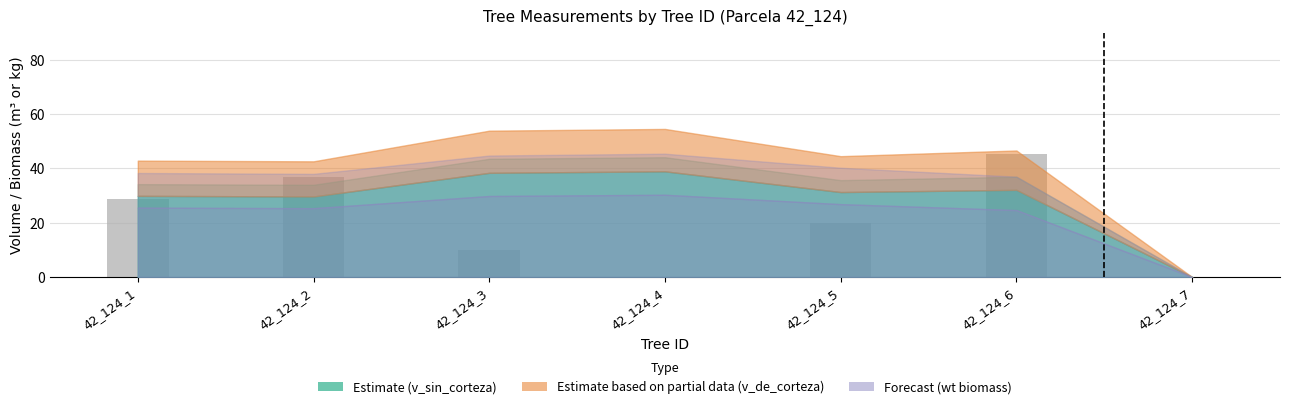

Is it true that the value at 42_124_7 is 0.0?

True